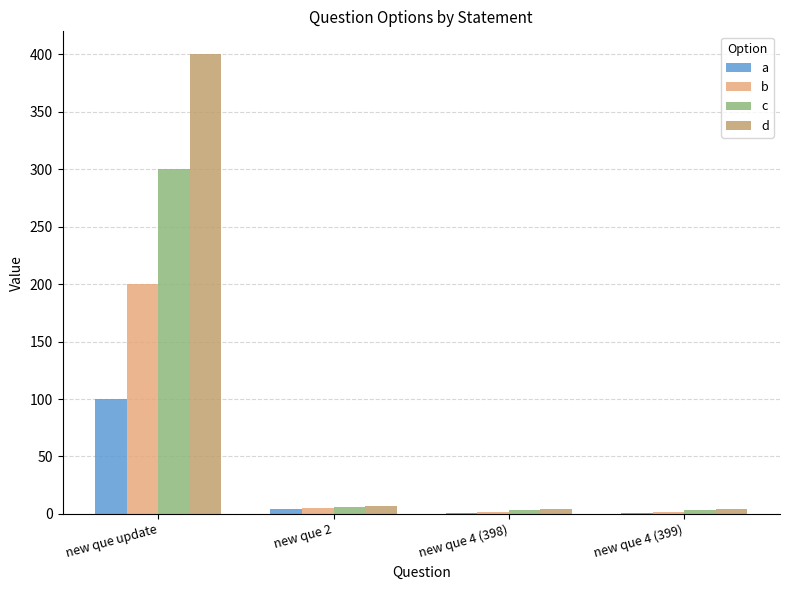

What is the total value across all series at new que 4 (398)?

10